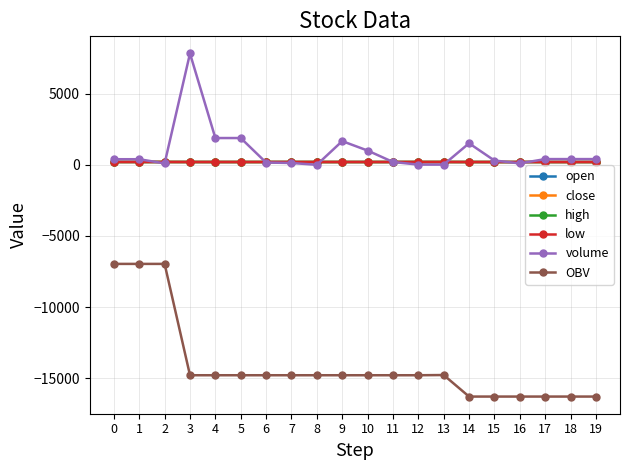

The value of high at 16 is 47.8. True or false?

False